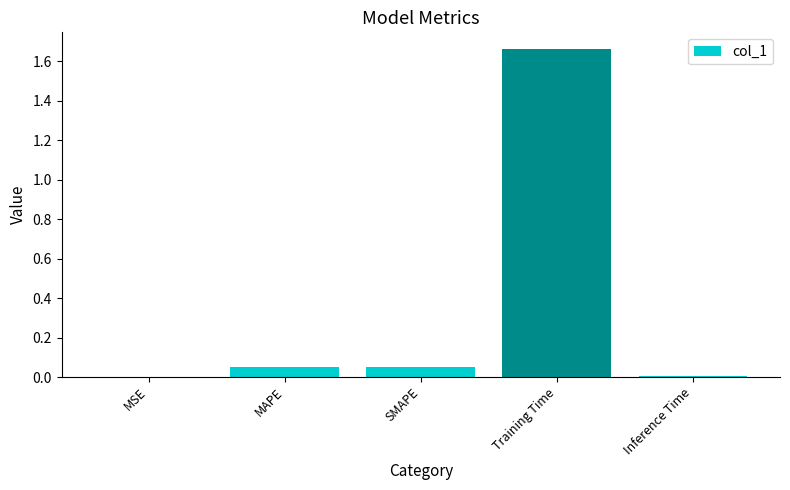

Which category has the highest value across all series?

Training Time